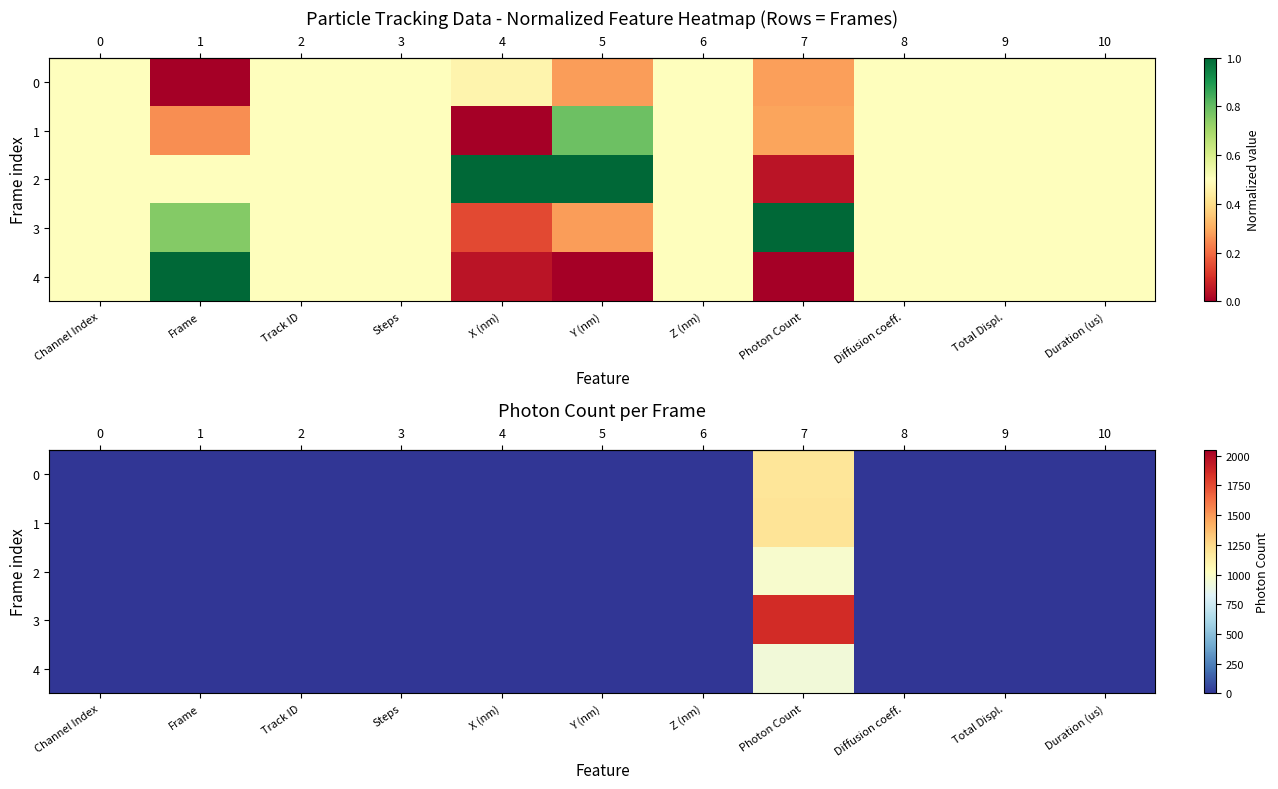

Between Steps and Track ID, which is larger?

Steps